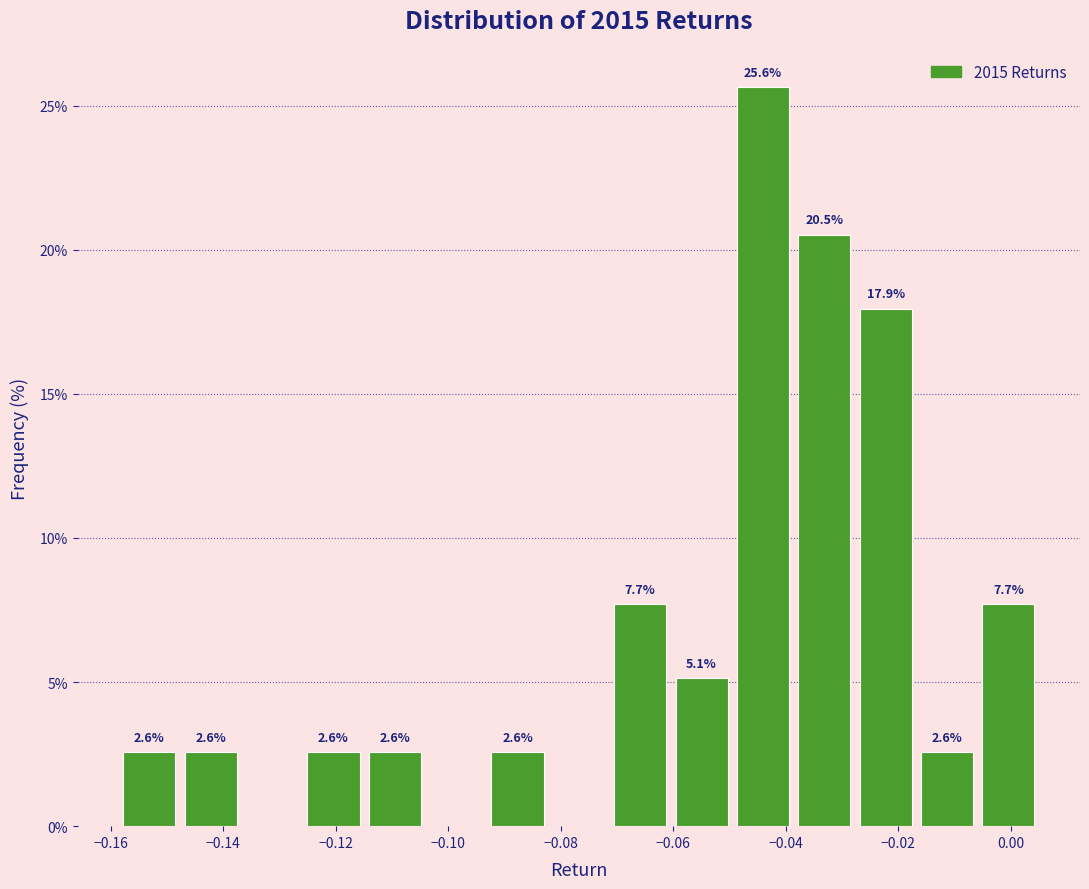

Which range on the x-axis has the tallest bar?

-0.050 to -0.038